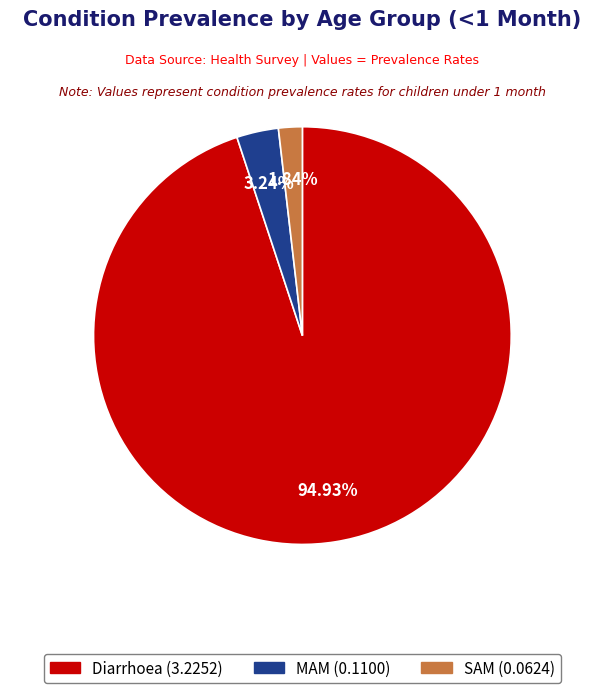

Which slice is the largest?

Diarrhoea